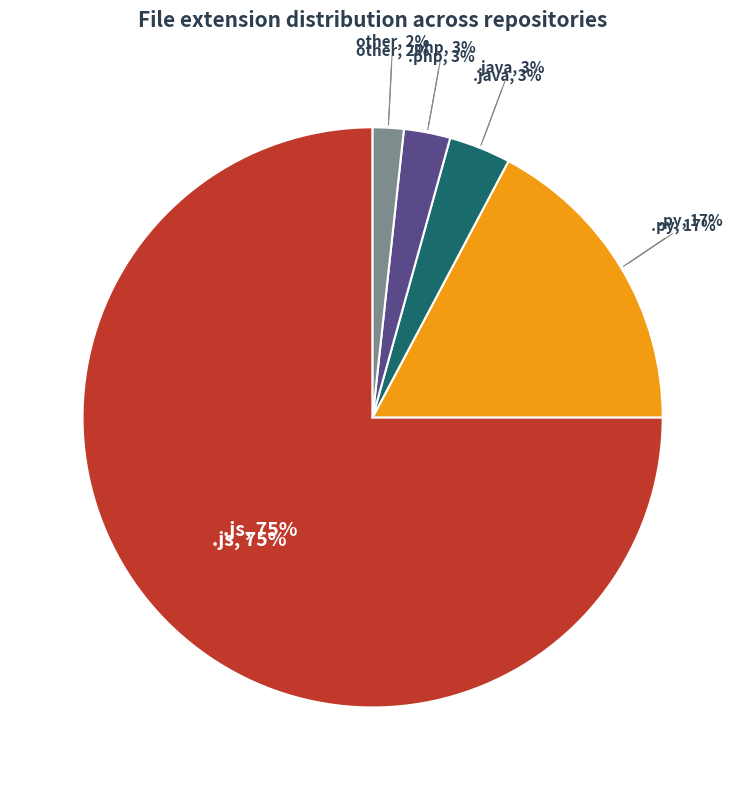

Which slice is the largest?

.js